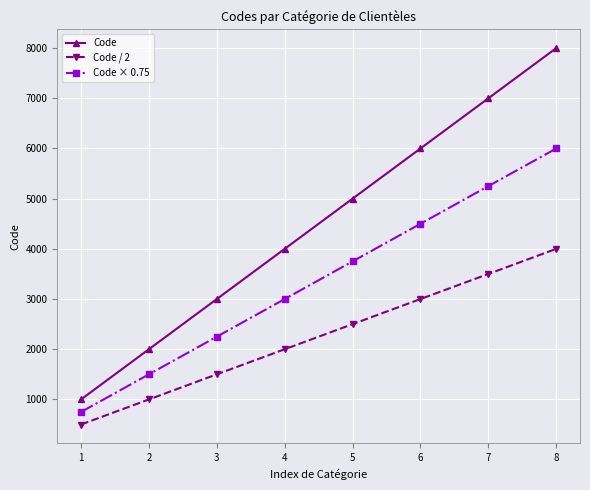

True or false: Code / 2 has more than 0 interior local peaks.

False